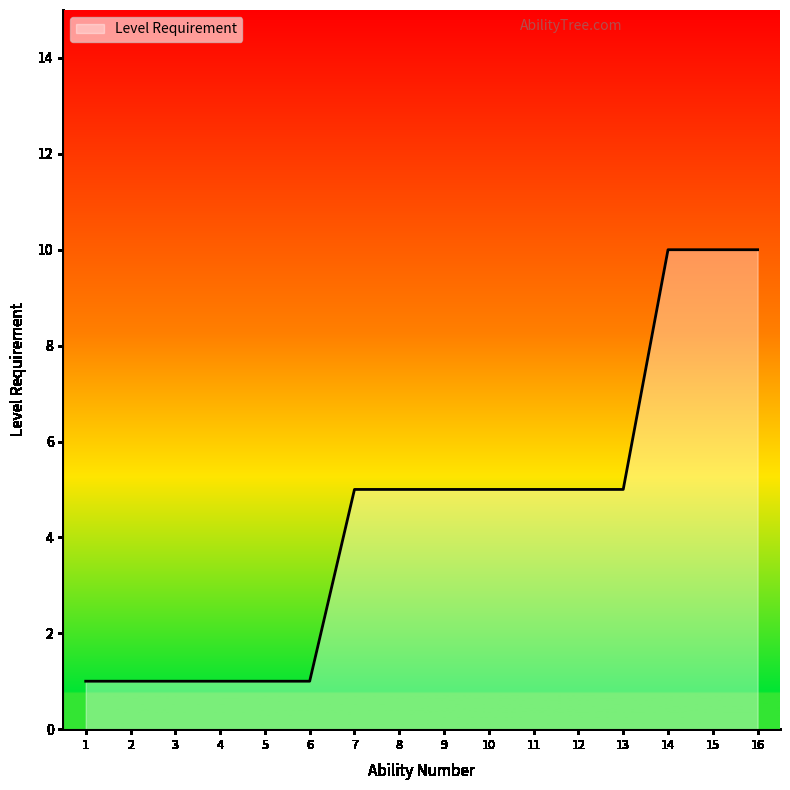

What is the greatest value displayed?

10